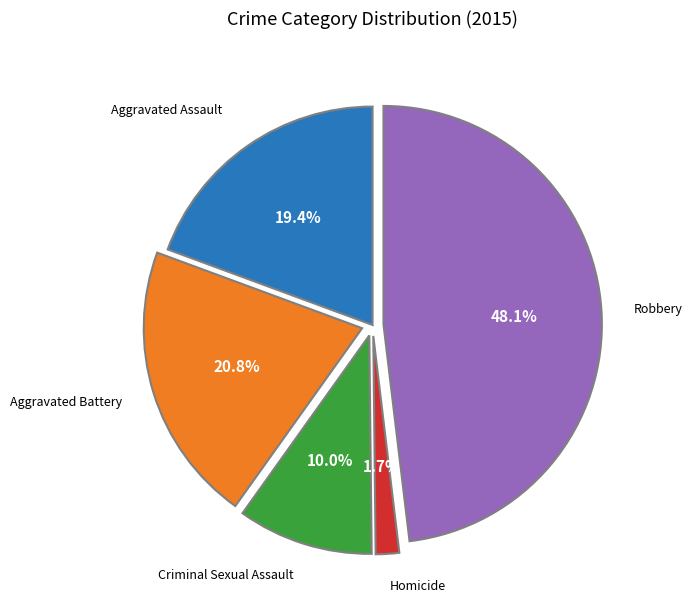

Is there a majority slice in this chart?

No